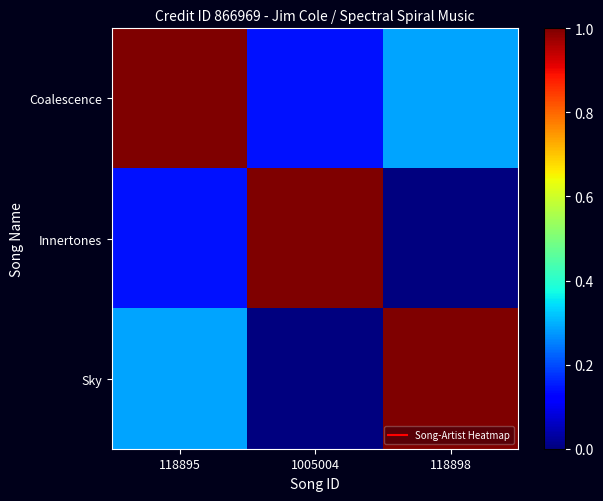

Between 118895 and 118898, which is larger?

118895